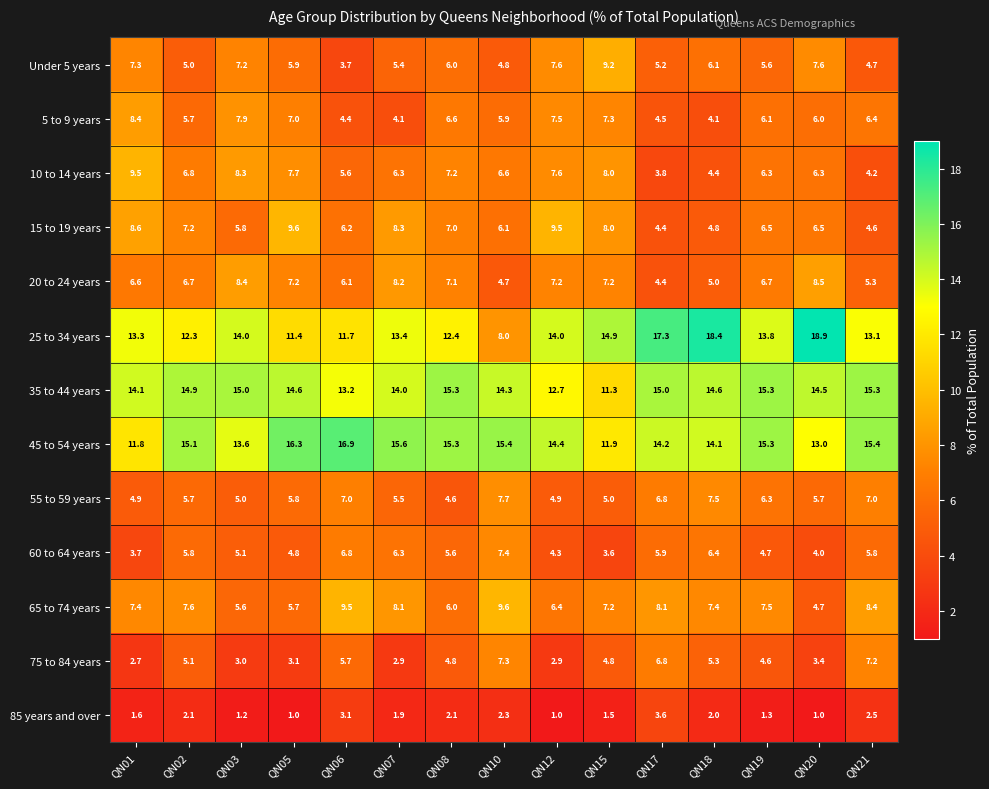

What is the difference between the maximum and minimum values in the 15 to 19 years series?

5.2